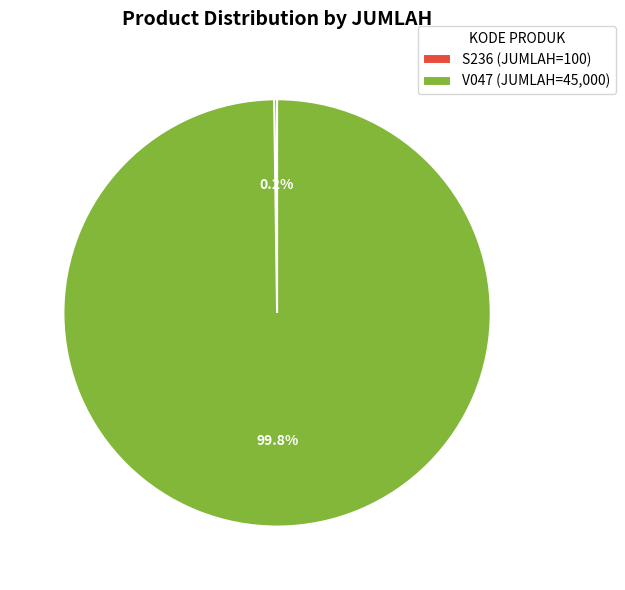

What percentage is NOT represented by V047 (JUMLAH=45,000)?

0.2%